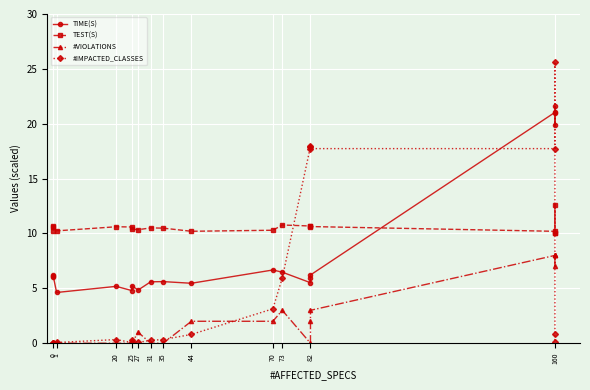

Does the chart display data point markers on the line(s)?

Yes